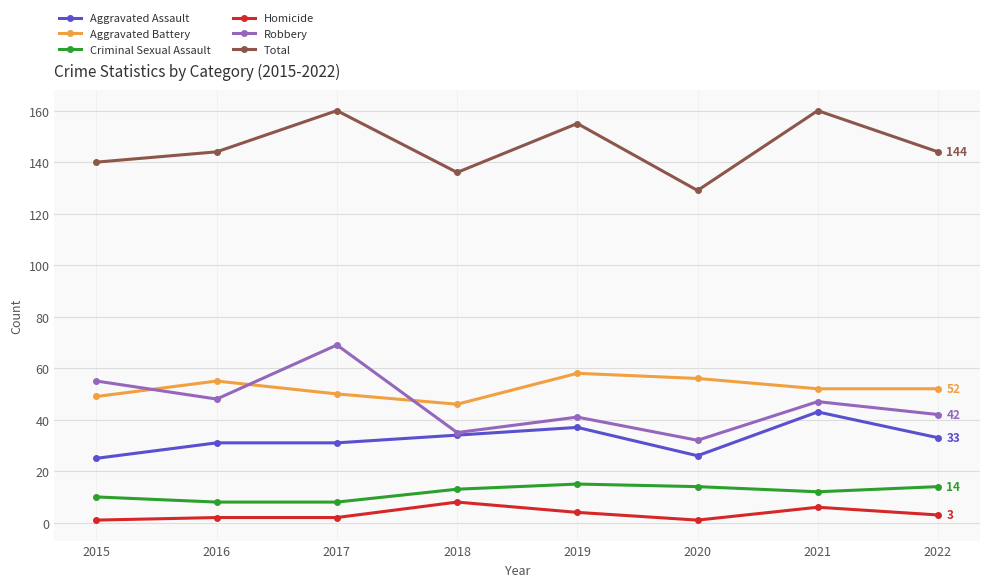

What is the smallest value displayed?

1